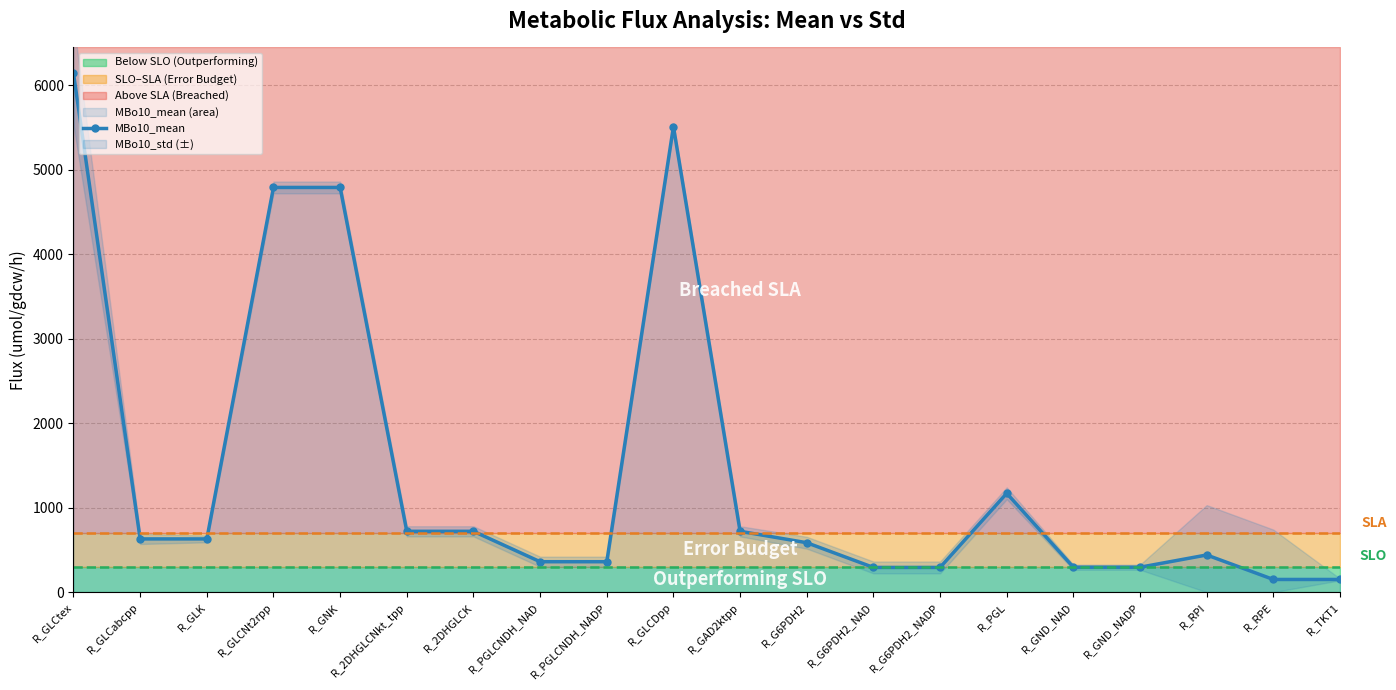

Reading right to left, what are all the values shown in this chart?

R_TKT1=150.0	R_RPE=150.0	R_RPI=440.0	R_GND_NADP=295.0	R_GND_NAD=295.0	R_PGL=1170.0	R_G6PDH2_NADP=292.5	R_G6PDH2_NAD=292.5	R_G6PDH2=585.0	R_GAD2ktpp=720.0	R_GLCDpp=5510.0	R_PGLCNDH_NADP=360.0	R_PGLCNDH_NAD=360.0	R_2DHGLCK=720.0	R_2DHGLCNkt_tpp=720.0	R_GNK=4790.0	R_GLCNt2rpp=4790.0	R_GLK=630.0	R_GLCabcpp=630.0	R_GLCtex=6140.0